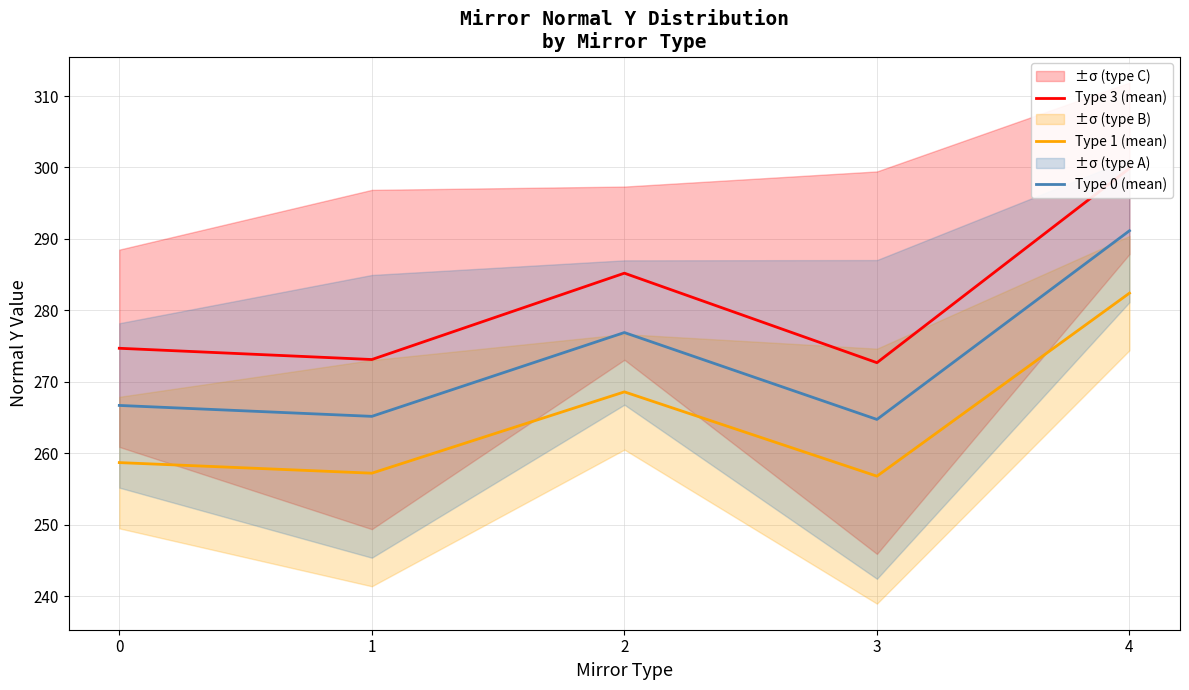

What is the maximum value shown in the chart?

299.9